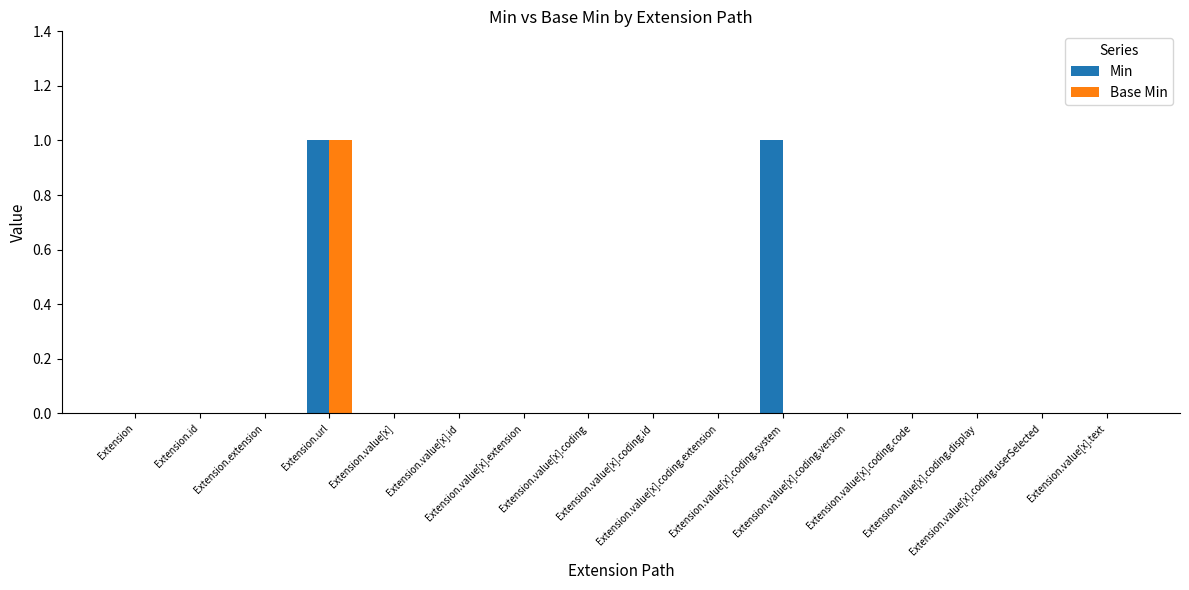

True or false: Min has a value of 1 at Extension.url.

True